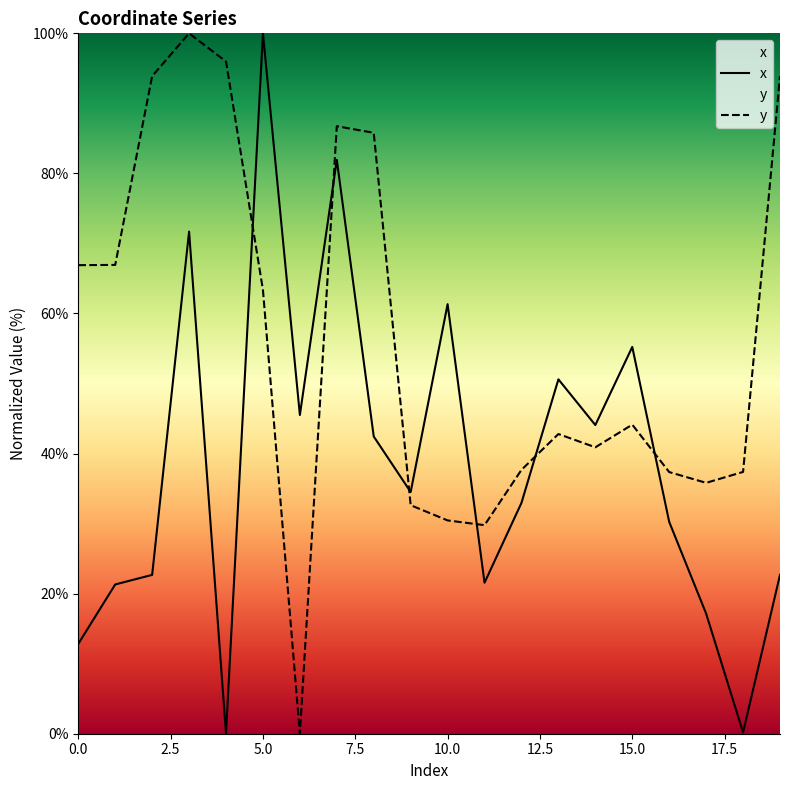

How many categories are shown in the chart?

20